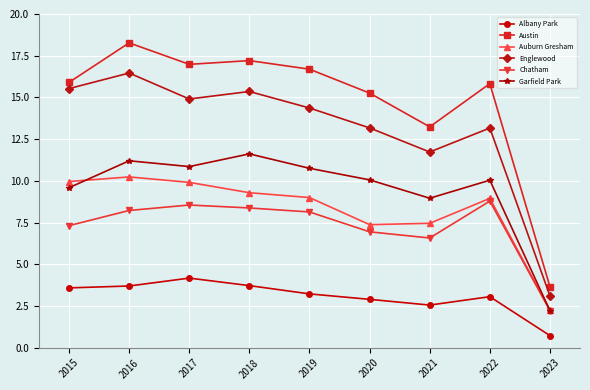

At which label is Garfield Park closest to 6?

2021